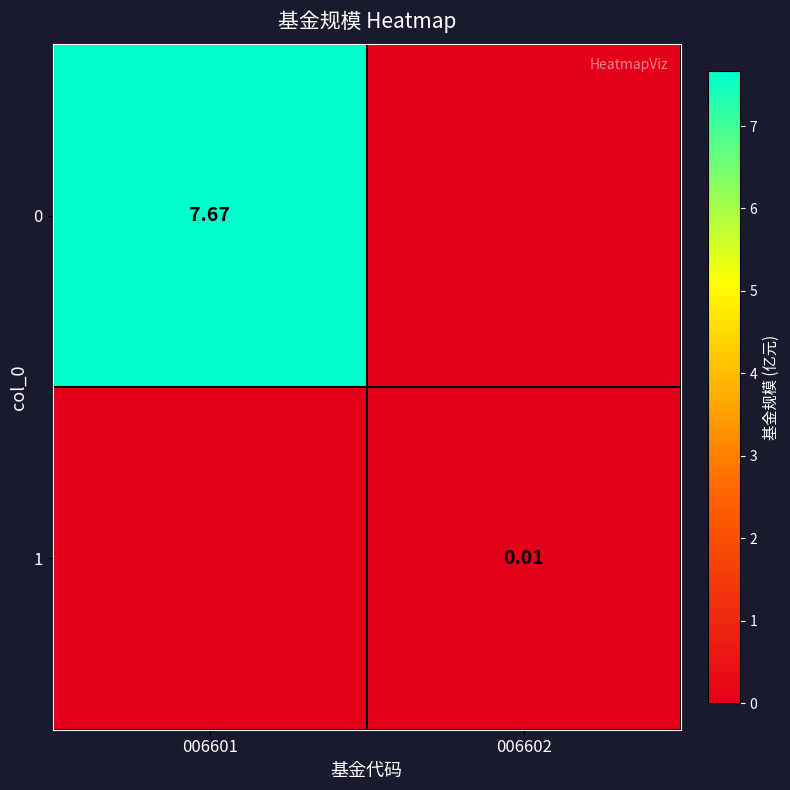

What is the difference between the maximum and minimum values in the 0 series?

7.7